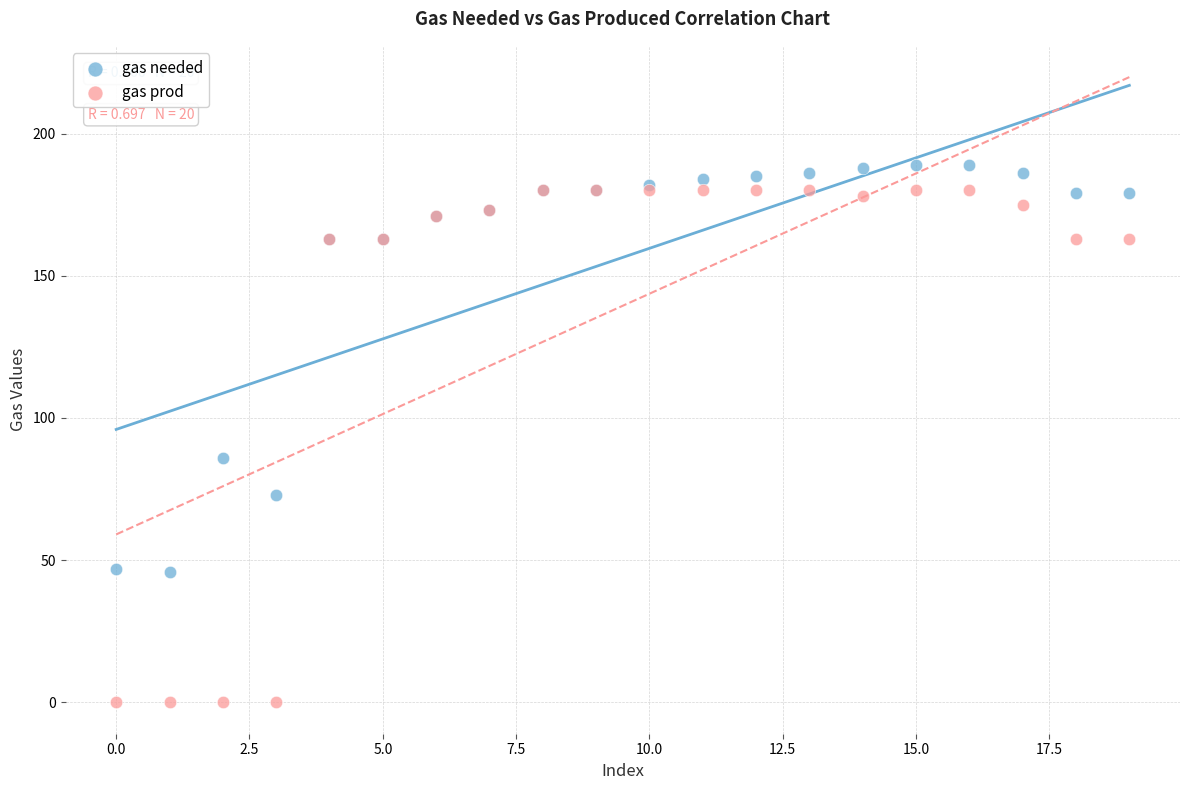

Which series has the widest spread of Y values?

gas prod